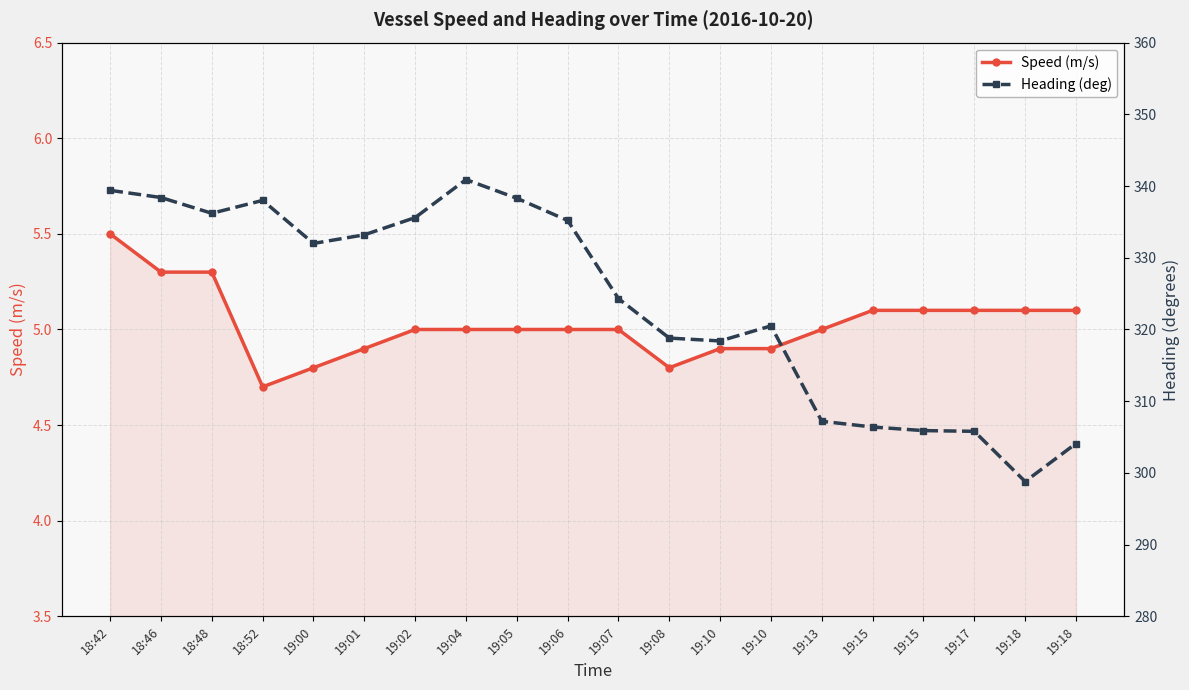

Rank the categories by Speed (m/s) value from highest to lowest.

18:42, 18:46, 18:48, 19:15, 19:15, 19:17, 19:18, 19:18, 19:02, 19:04, 19:05, 19:06, 19:07, 19:13, 19:01, 19:10, 19:10, 19:00, 19:08, 18:52